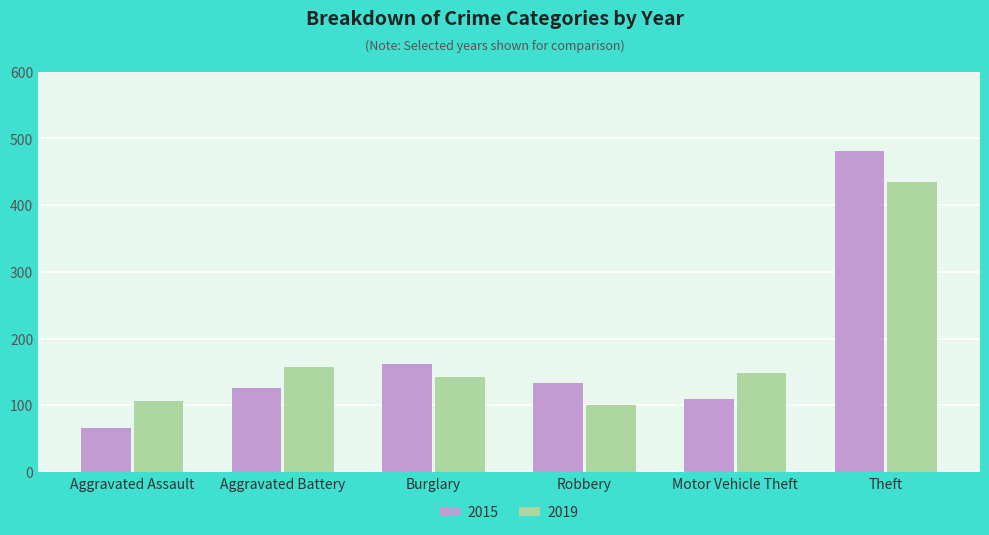

At which category does the chart reach its peak across all series?

Theft